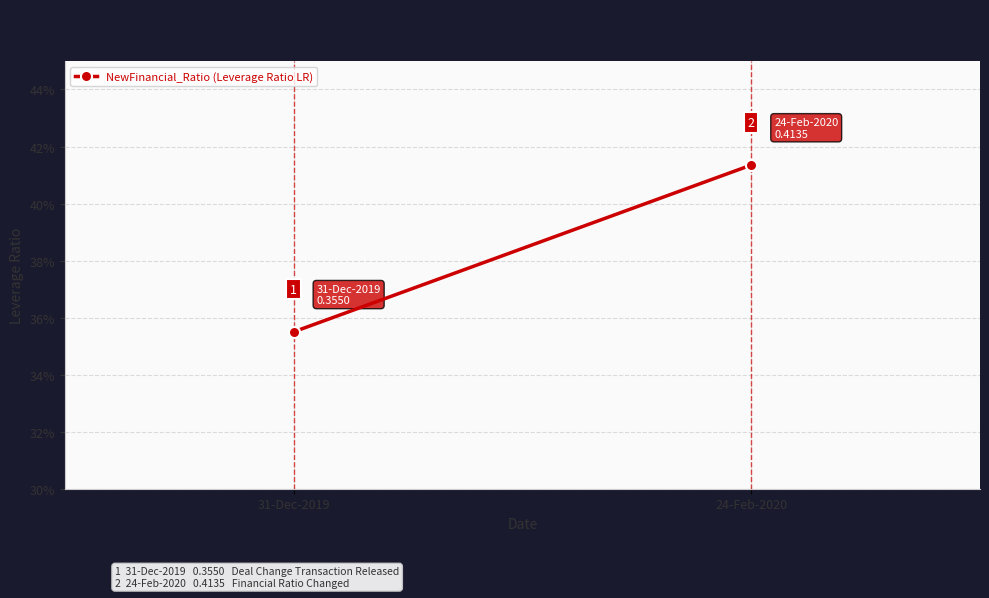

Reading right to left, what are all the values shown in this chart?

24-Feb-2020=0.4	31-Dec-2019=0.4